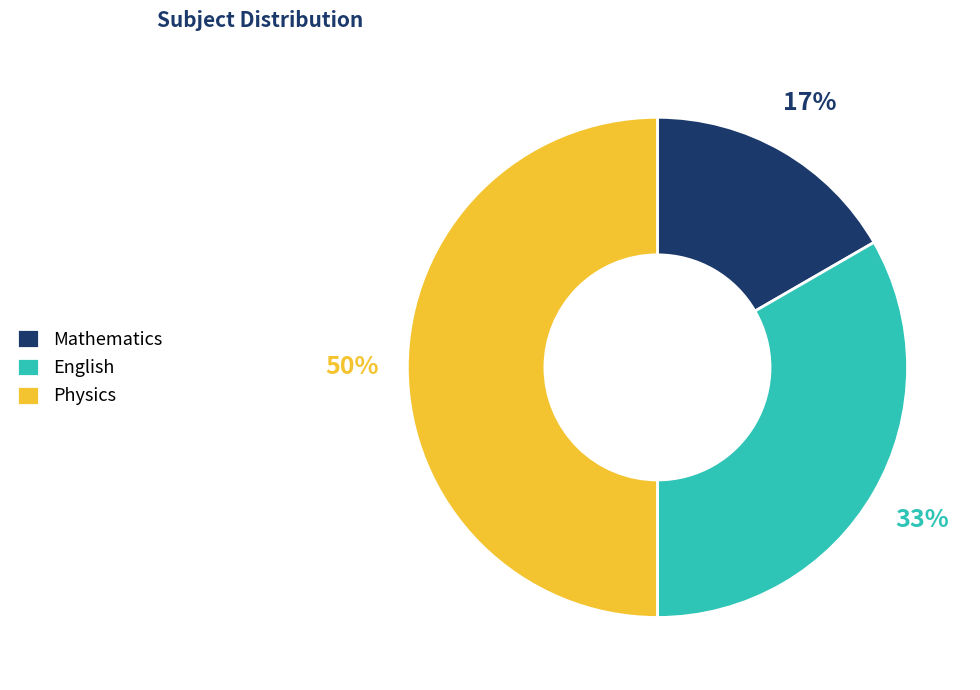

To the nearest percent, what is the difference between the largest and smallest slice percentages?

33%